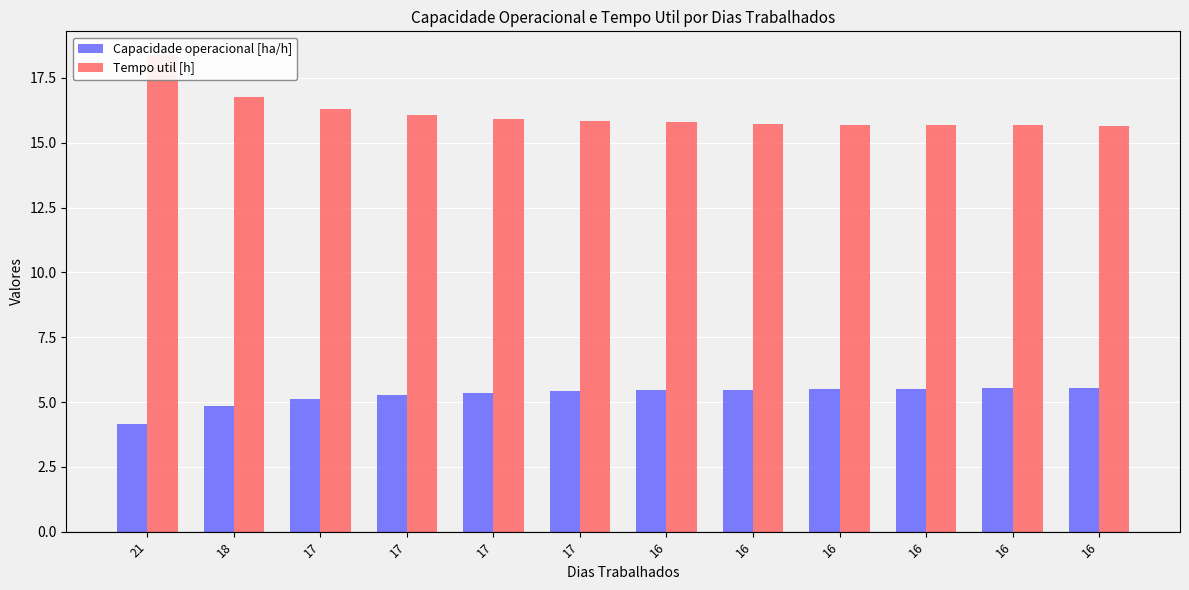

The Tempo util [h] series shows 15.7 at 16. True or false?

True